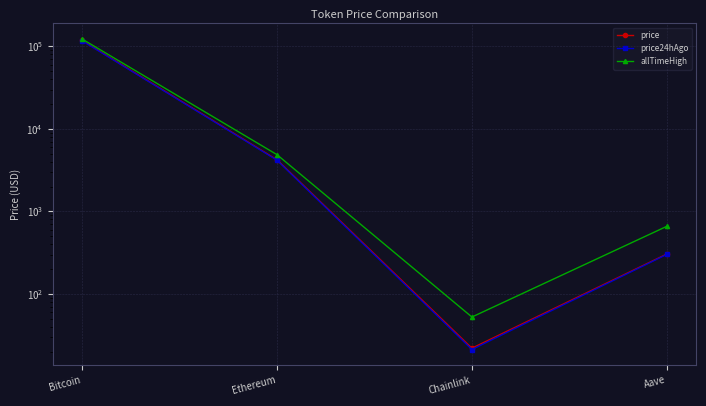

What are all the series names shown in the legend?

price, price24hAgo, allTimeHigh